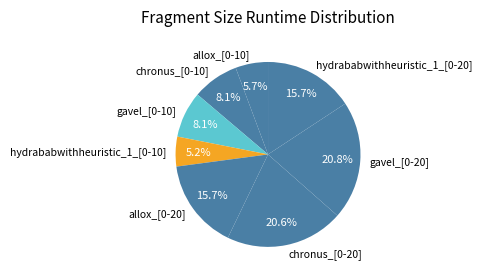

To the nearest percent, what is the difference between the gavel_[0-20] and hydrababwithheuristic_1_[0-10] slice percentages?

16%